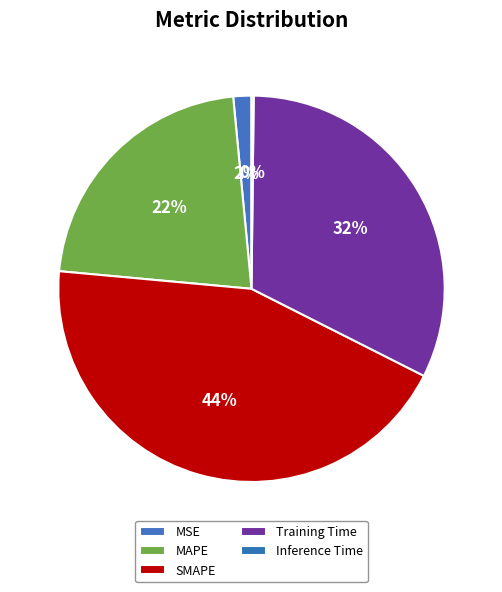

Does any single category account for the majority?

No